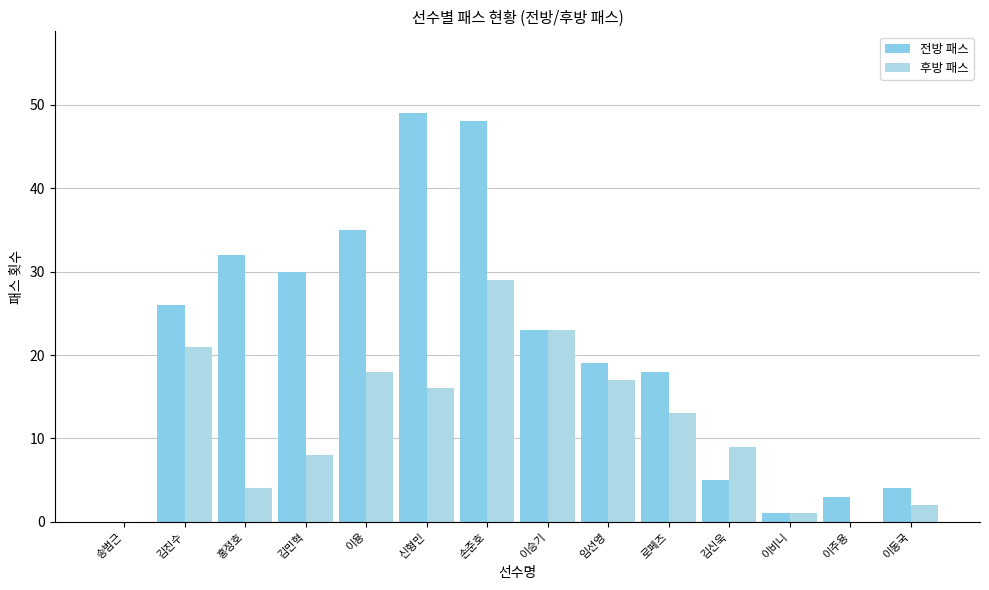

What is the label of the 11th bar from the right?

김민혁